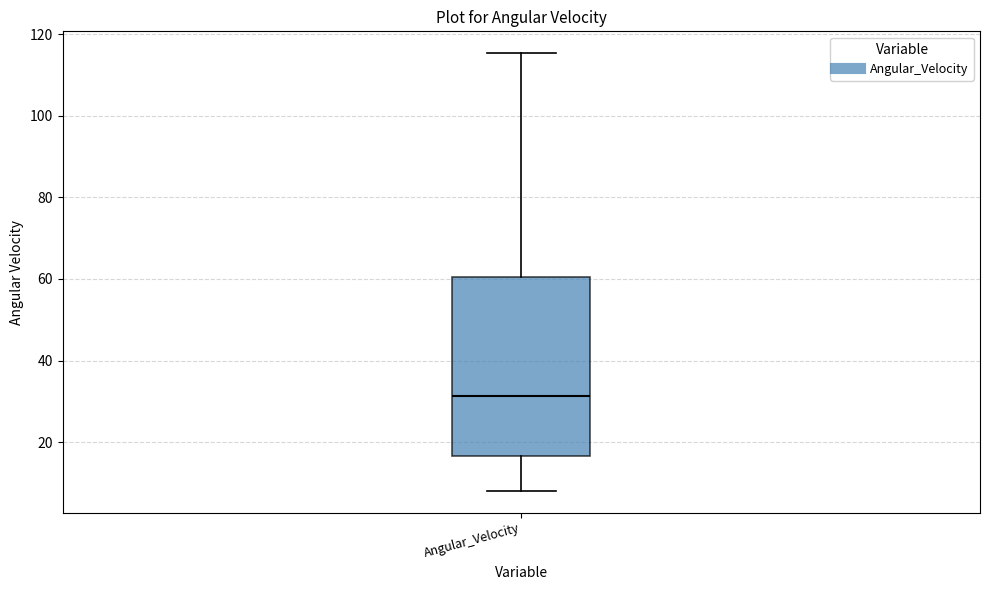

Read this box plot against the y-axis: the position of the median line, the range covered by the box, and the ends of both whiskers. The values are not printed on the chart, so give them approximately, as read against the axis.

median 32, box 16 to 60, whiskers 8 to 116